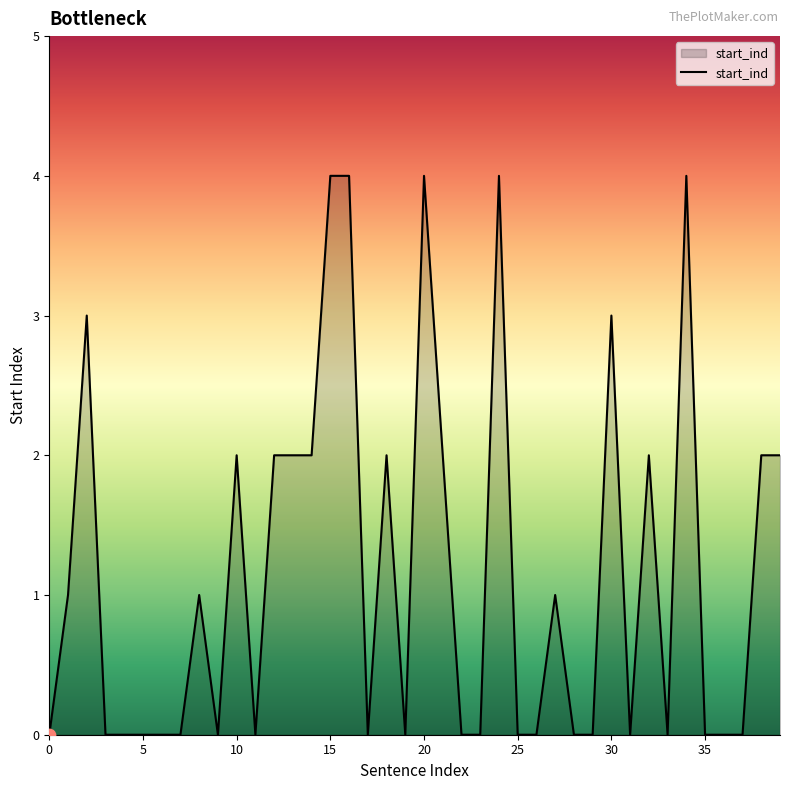

What is the greatest value displayed?

4